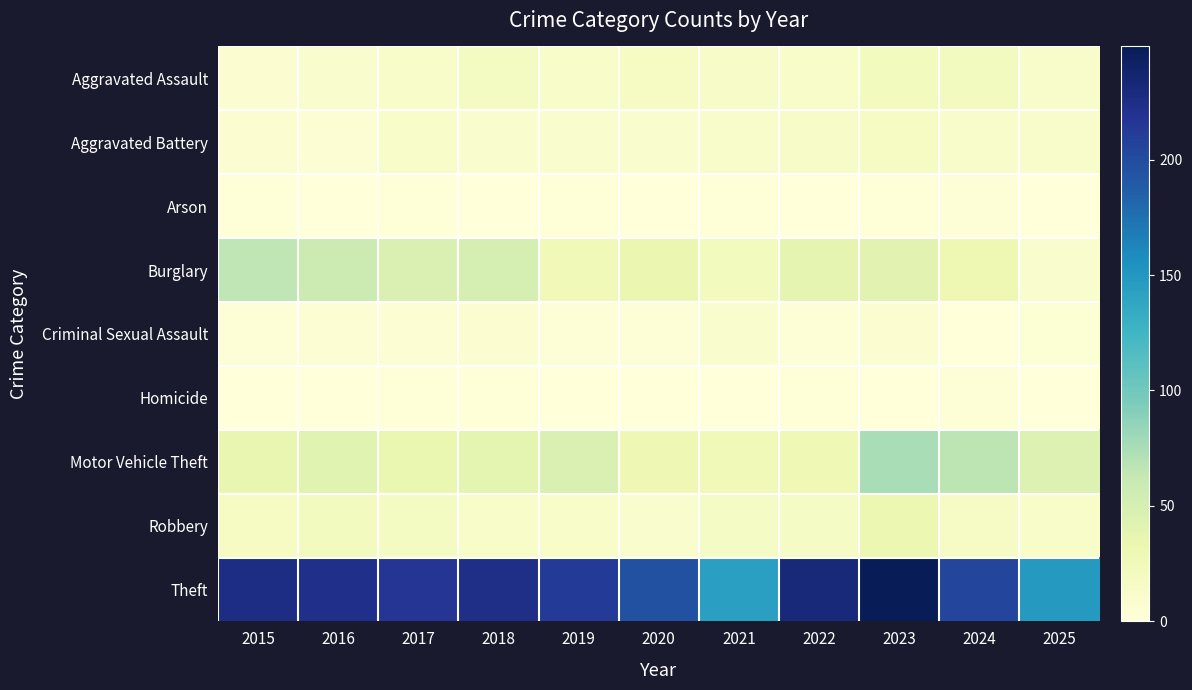

Reading left to right, list all the values displayed in this chart.

Aggravated Assault: 2015=6	2016=10	2017=12	2018=18	2019=12	2020=17	2021=14	2022=13	2023=22	2024=20	2025=11
Aggravated Battery: 2015=6	2016=5	2017=12	2018=9	2019=10	2020=9	2021=11	2022=14	2023=17	2024=11	2025=11
Arson: 2015=1	2016=0	2017=1	2018=0	2019=1	2020=0	2021=1	2022=0	2023=1	2024=3	2025=0
Burglary: 2015=66	2016=58	2017=47	2018=51	2019=26	2020=33	2021=22	2022=37	2023=40	2024=30	2025=10
Criminal Sexual Assault: 2015=2	2016=5	2017=5	2018=7	2019=3	2020=3	2021=9	2022=3	2023=6	2024=0	2025=4
Homicide: 2015=0	2016=0	2017=1	2018=1	2019=0	2020=0	2021=0	2022=1	2023=0	2024=2	2025=0
Motor Vehicle Theft: 2015=35	2016=41	2017=34	2018=38	2019=46	2020=29	2021=26	2022=28	2023=75	2024=67	2025=45
Robbery: 2015=17	2016=20	2017=18	2018=13	2019=13	2020=10	2021=16	2022=16	2023=32	2024=15	2025=13
Theft: 2015=226	2016=222	2017=216	2018=223	2019=213	2020=196	2021=143	2022=232	2023=249	2024=205	2025=148